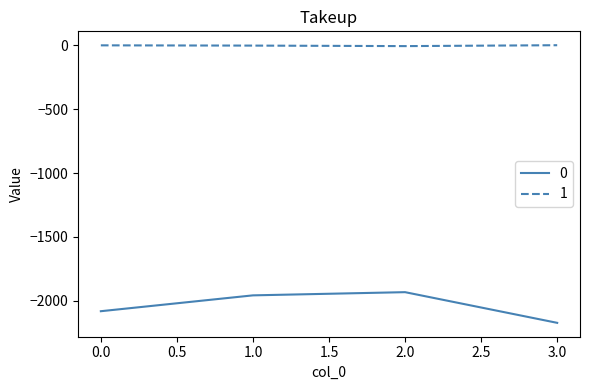

Is the value of 1 at 2.0 greater than the value of 0 at 1.0?

Yes